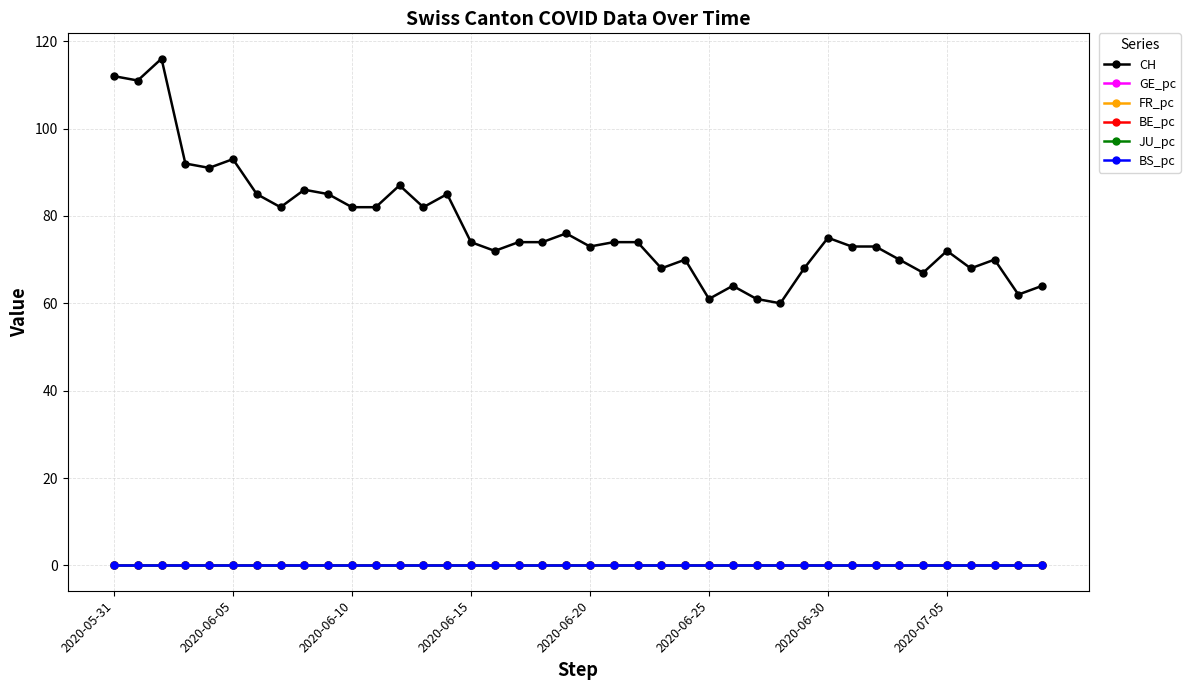

True or false: CH and JU_pc cross at least once.

False